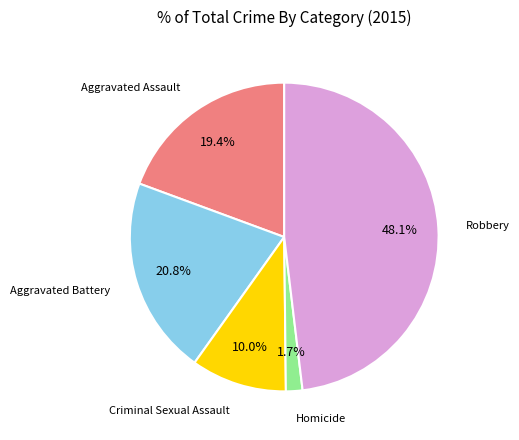

To the nearest percent, what is the difference between the Homicide and Aggravated Battery slice percentages?

19%